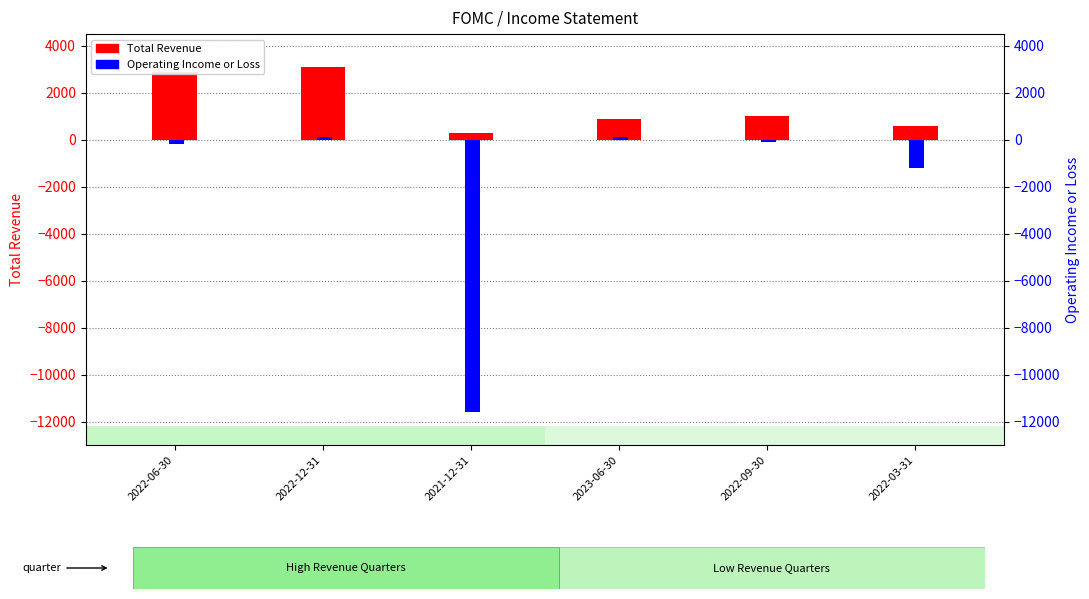

What is the maximum value for Total Revenue?

3100